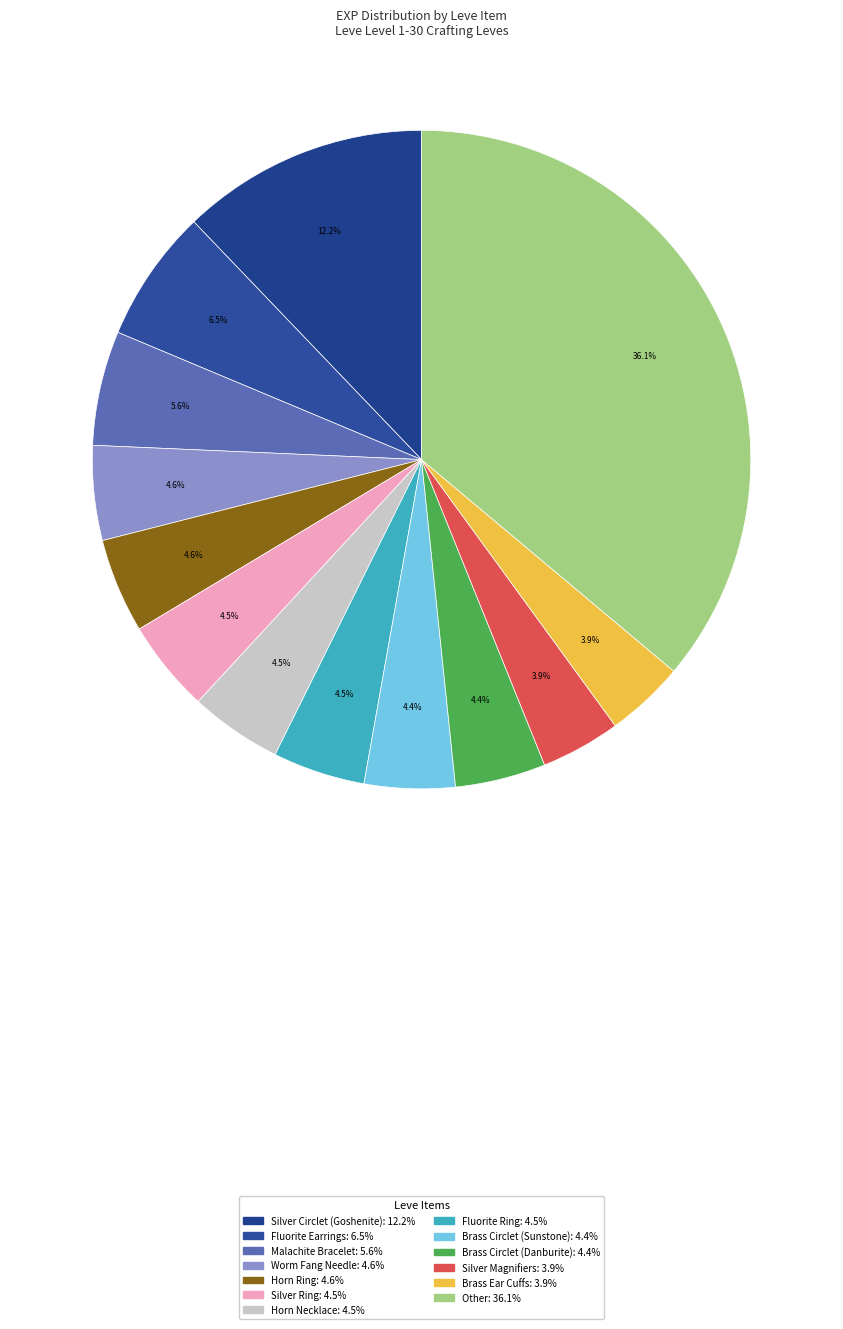

How many segments does this pie chart have?

13